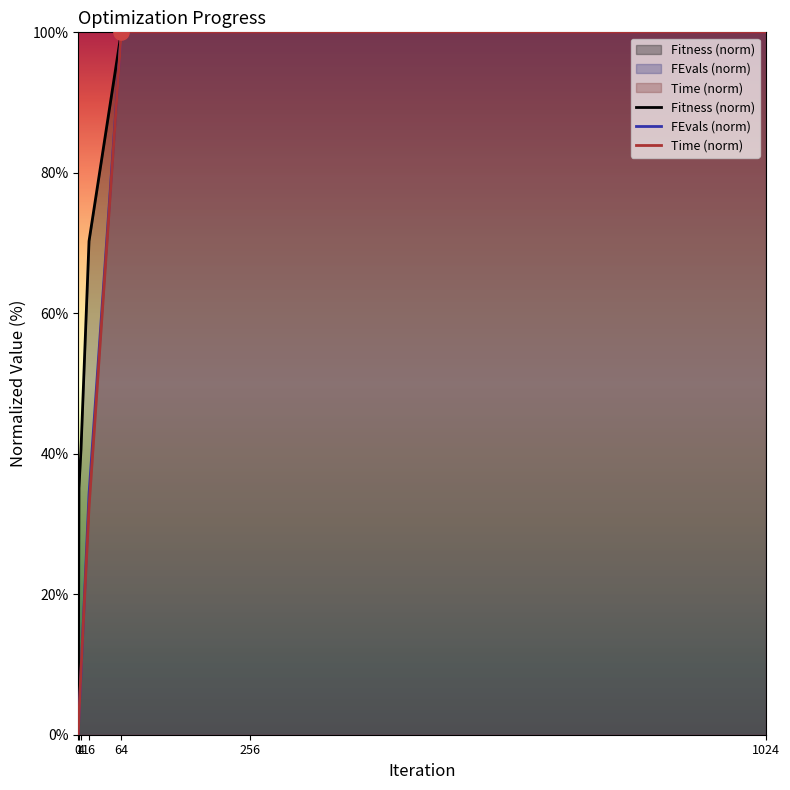

Is the value of FEvals at 256 greater than the value of Fitness at 16?

Yes